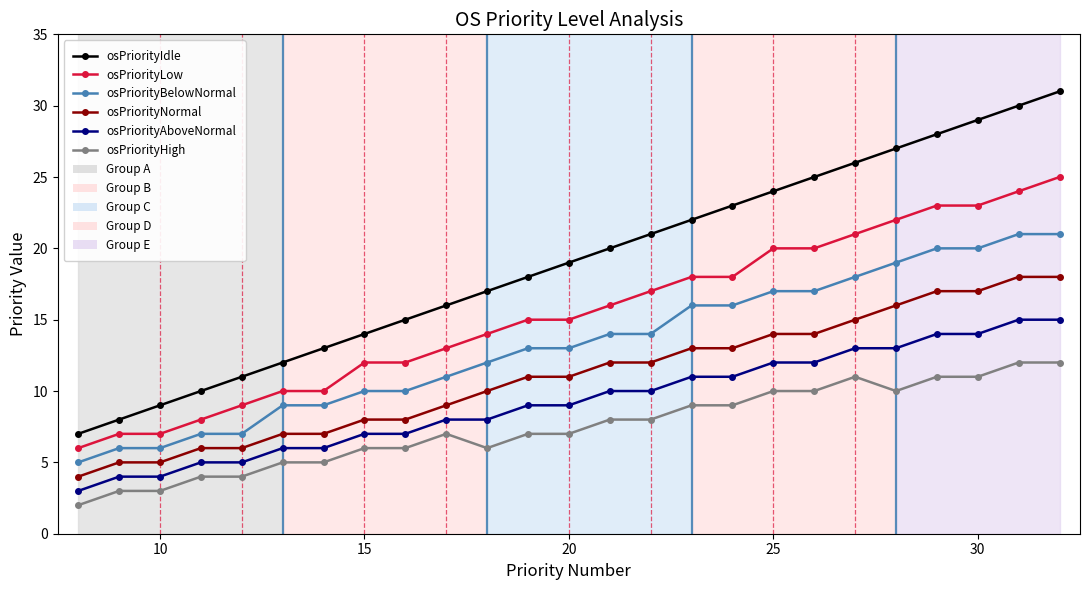

Rank the series by their maximum value, from lowest to highest.

osPriorityHigh, osPriorityAboveNormal, osPriorityNormal, osPriorityBelowNormal, osPriorityLow, osPriorityIdle